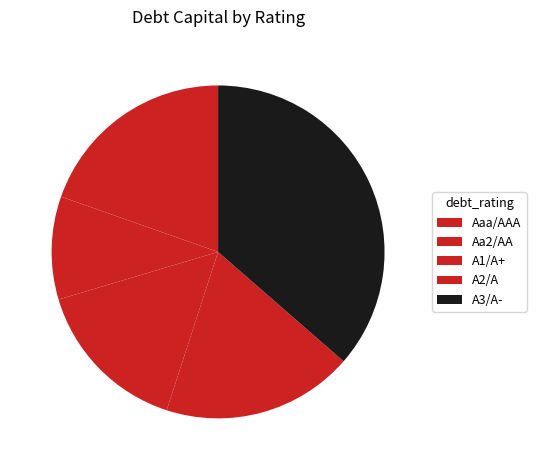

To the nearest percent, what percentage of the pie is A2/A?

12%